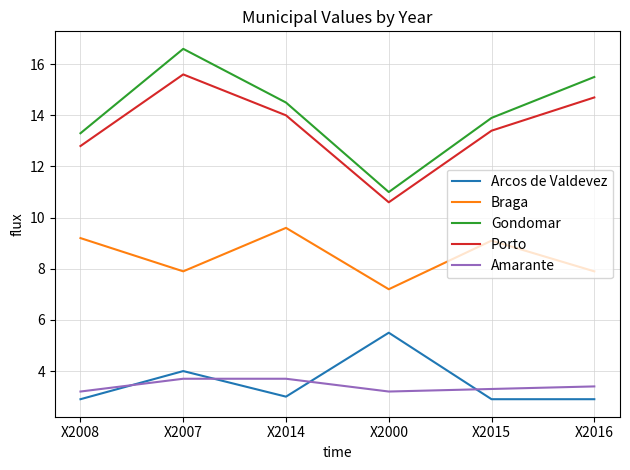

Reading left to right, extract all data points from this chart.

Arcos de Valdevez: 2.9	4.0	3.0	5.5	2.9	2.9
Braga: 9.2	7.9	9.6	7.2	9.1	7.9
Gondomar: 13.3	16.6	14.5	11.0	13.9	15.5
Porto: 12.8	15.6	14.0	10.6	13.4	14.7
Amarante: 3.2	3.7	3.7	3.2	3.3	3.4